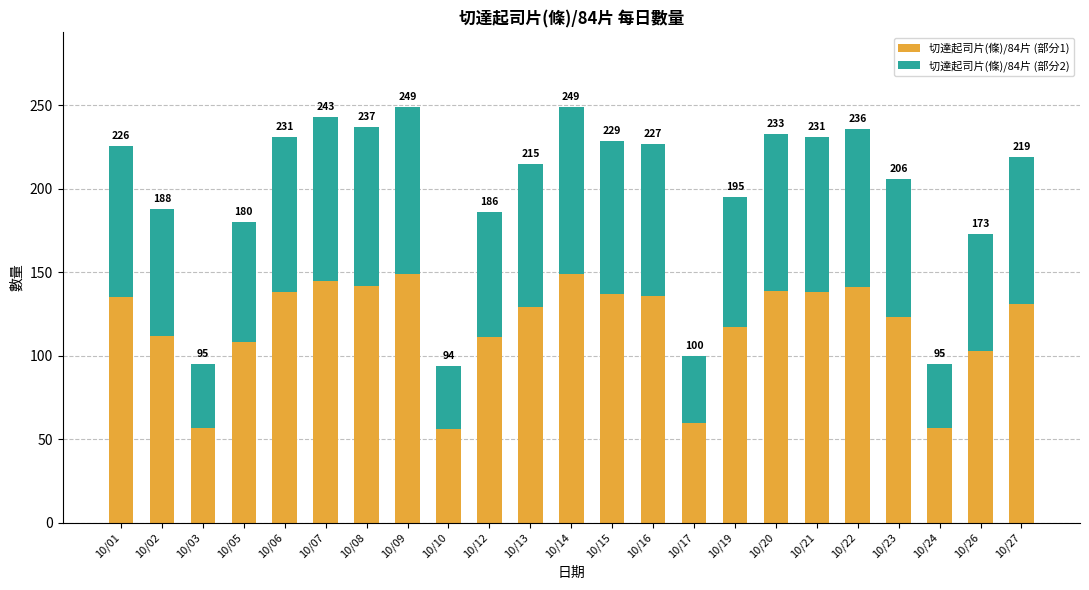

Rank the series by their maximum value, from lowest to highest.

切達起司片(條)/84片 (部分2), 切達起司片(條)/84片 (部分1)